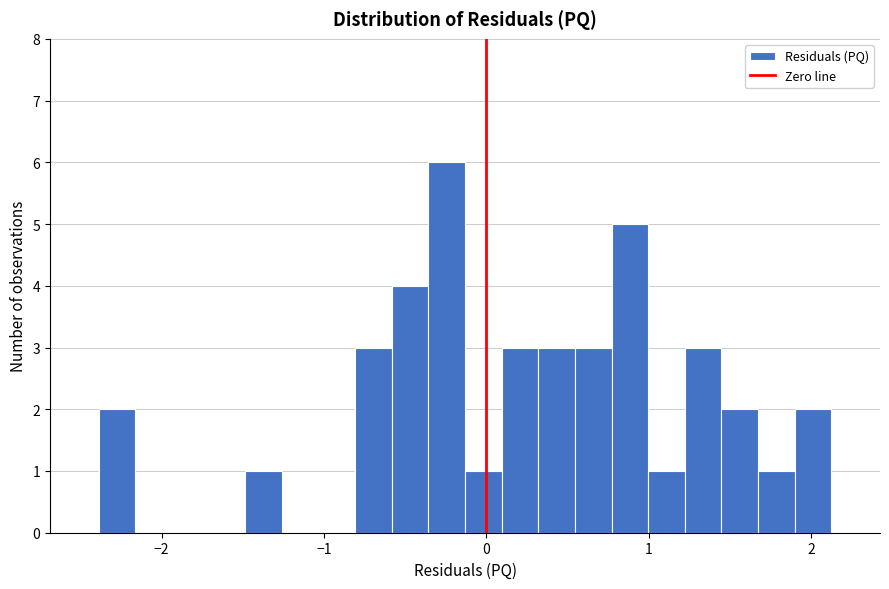

Read against the x-axis, roughly where is the centre of the tallest bar?

-0.2